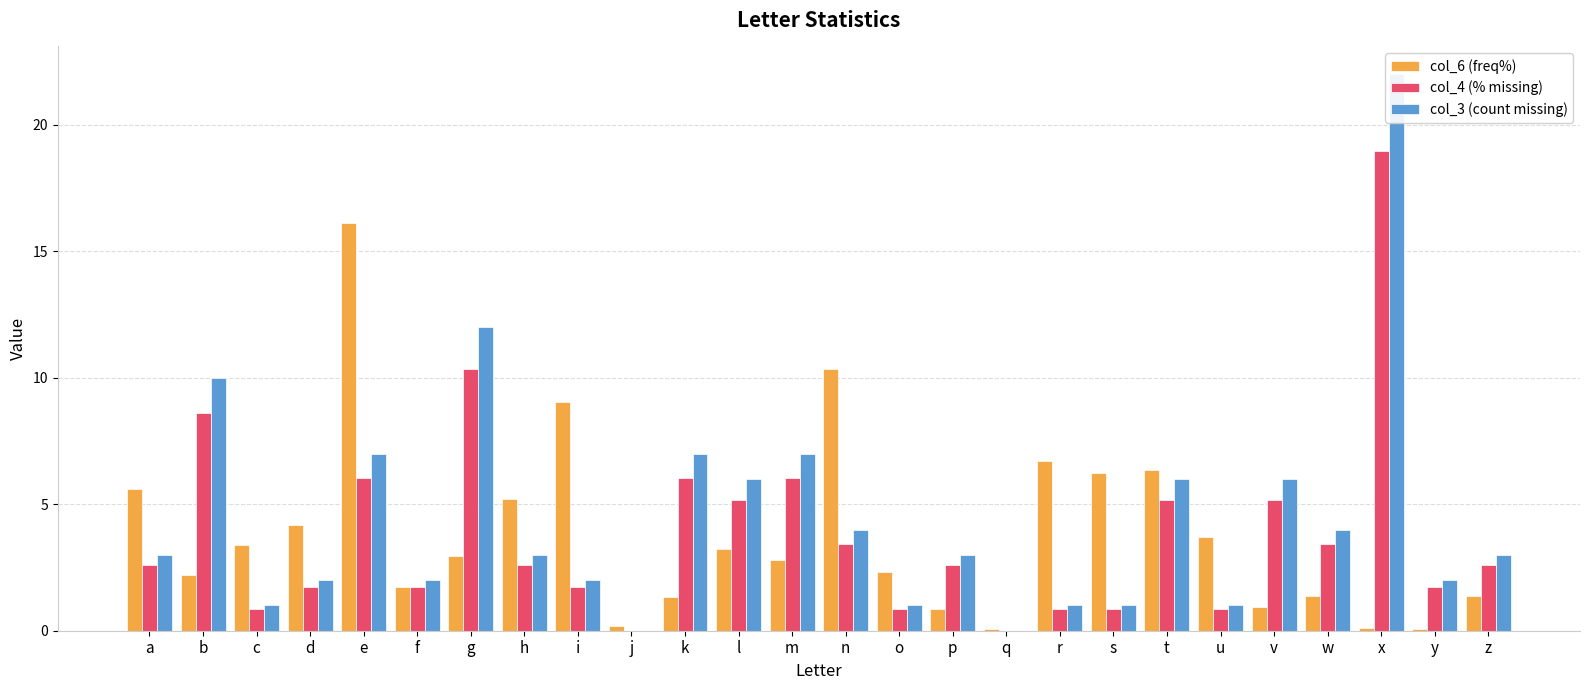

What is the sum of the col_3 (count missing) values at v and g?

18.0